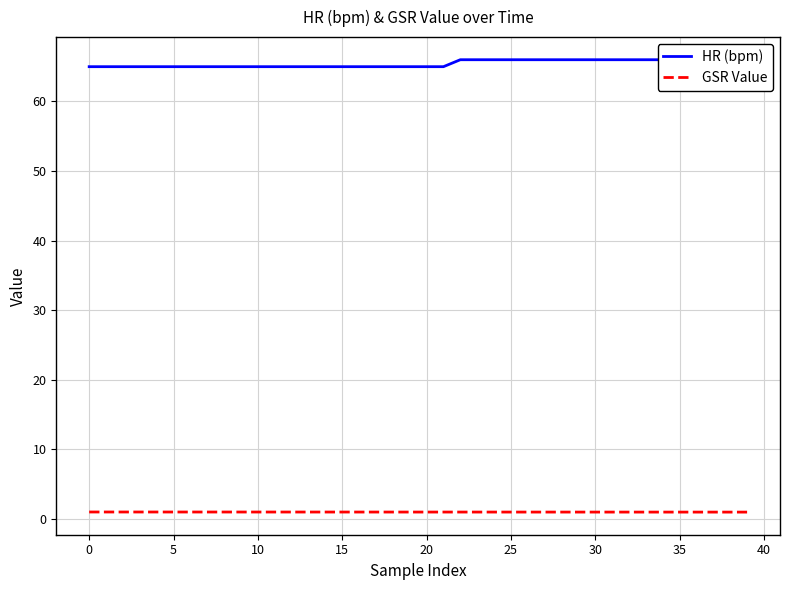

Which series has the largest range (max minus min)?

HR (bpm)